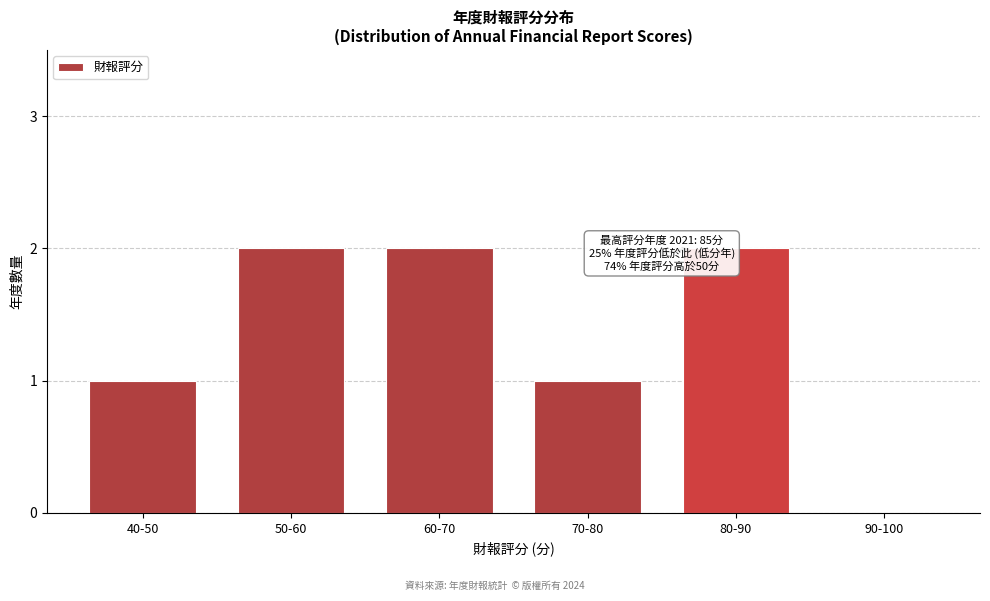

Reading left to right, list all the values displayed in this chart.

40-50=1	50-60=2	60-70=2	70-80=1	80-90=2	90-100=0